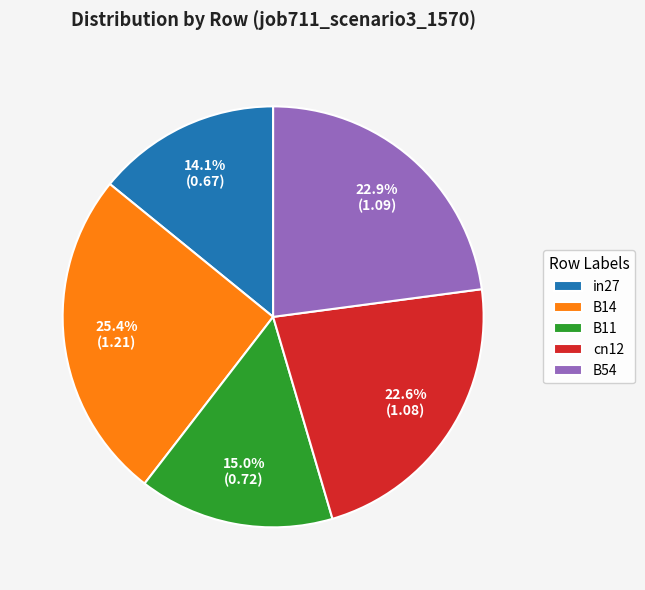

Does any single category account for the majority?

No